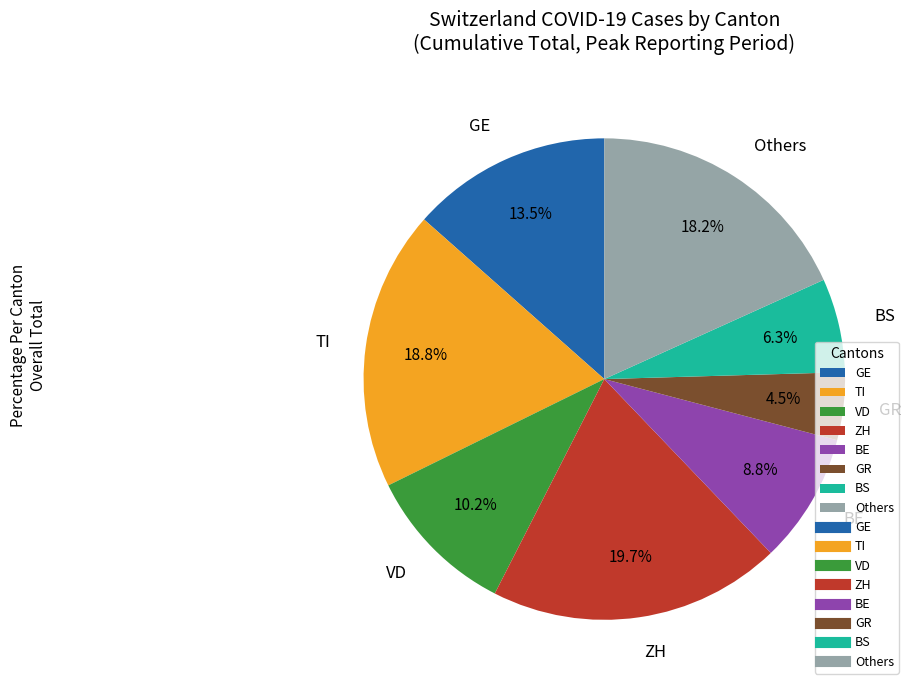

Is the sum of BE and TI greater than half?

No